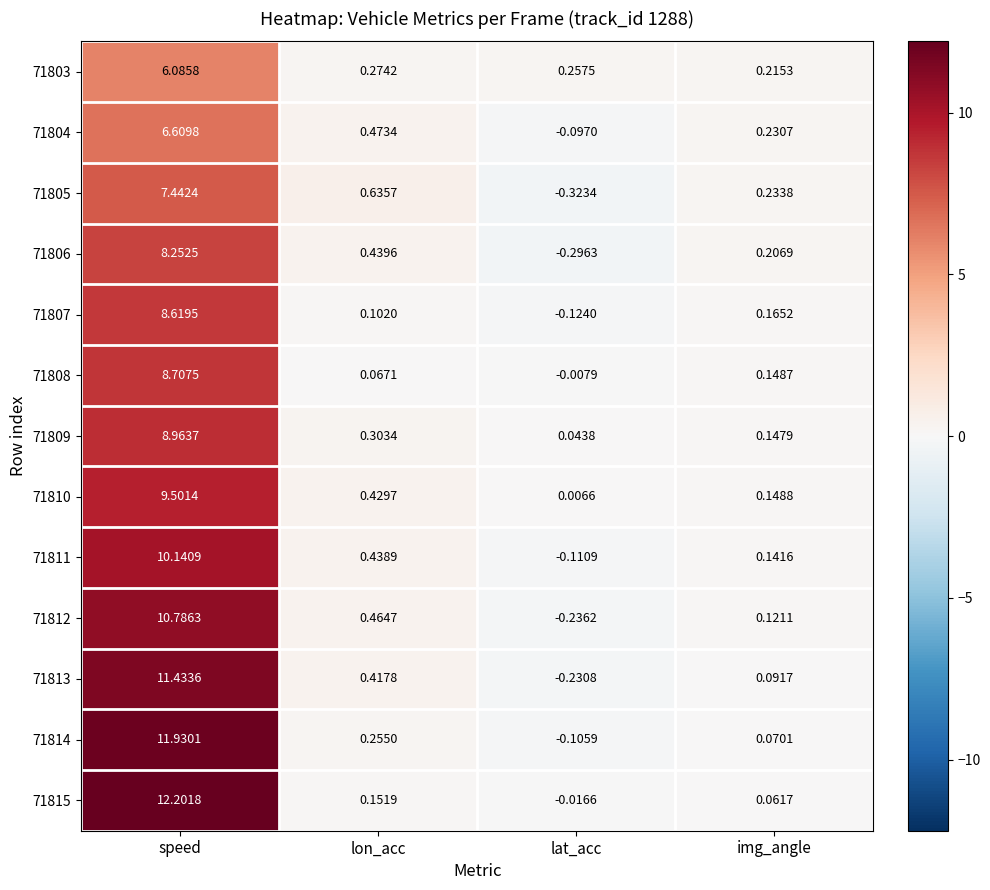

Where does the 71808 series first go above 0?

speed